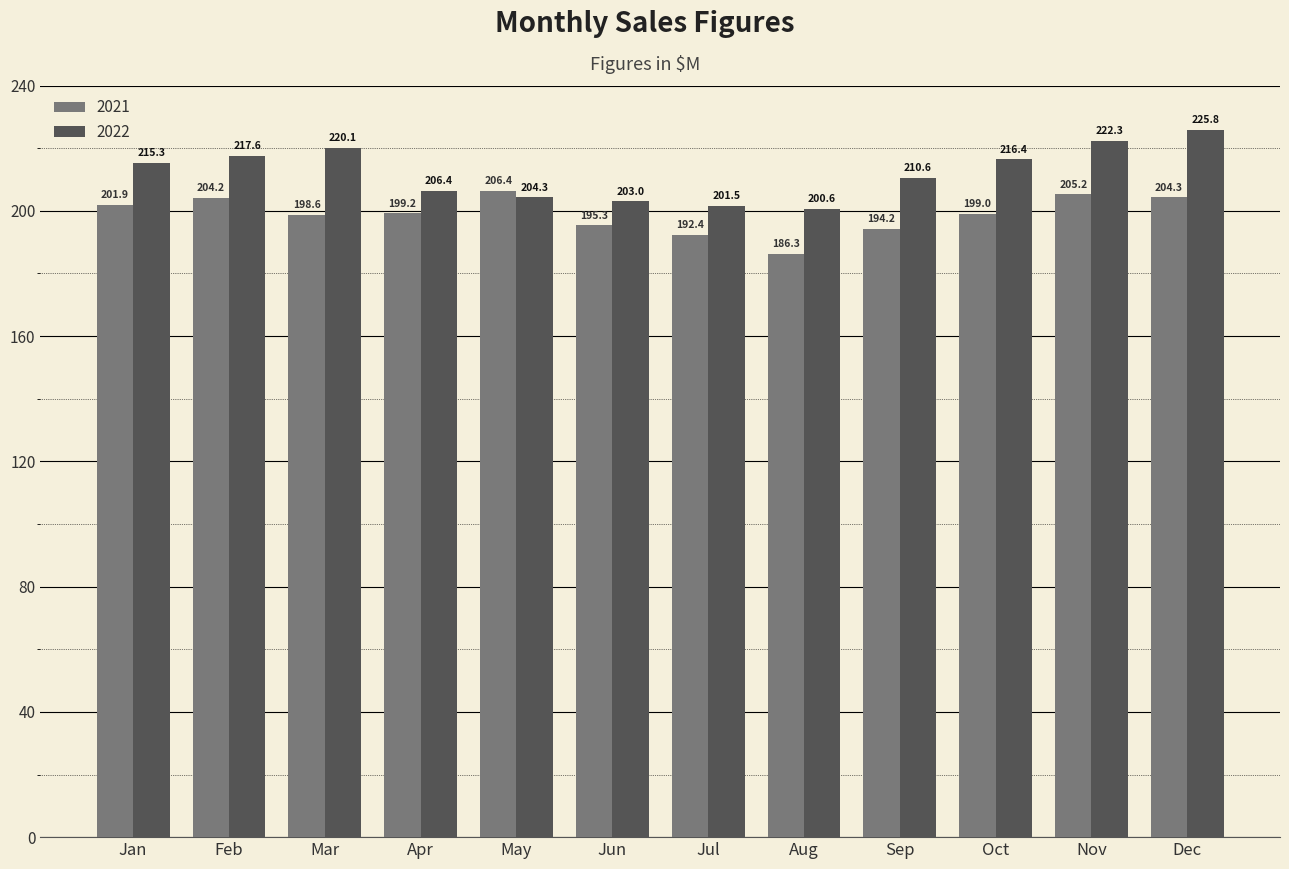

What is the difference between the highest and lowest values at Sep?

16.4